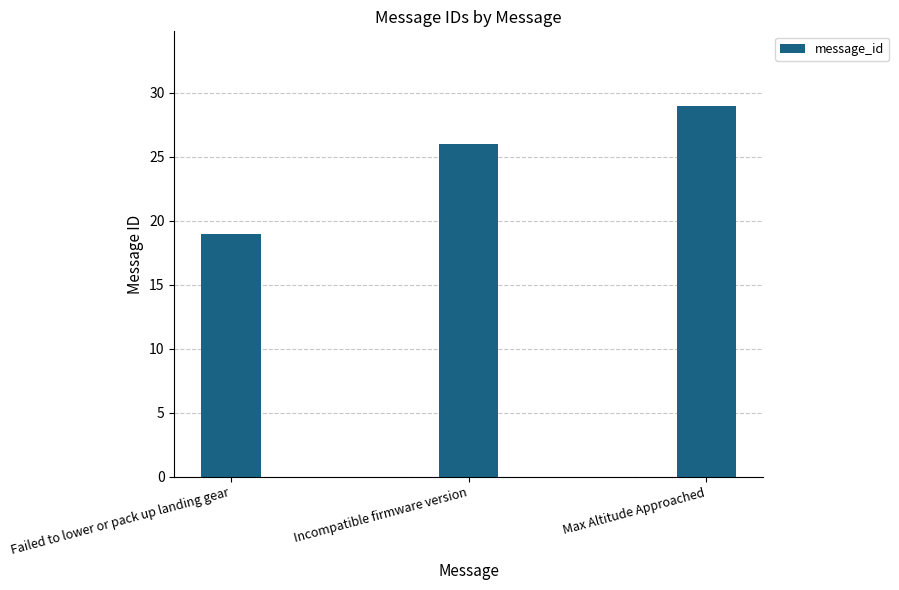

How many series are shown in this chart?

1